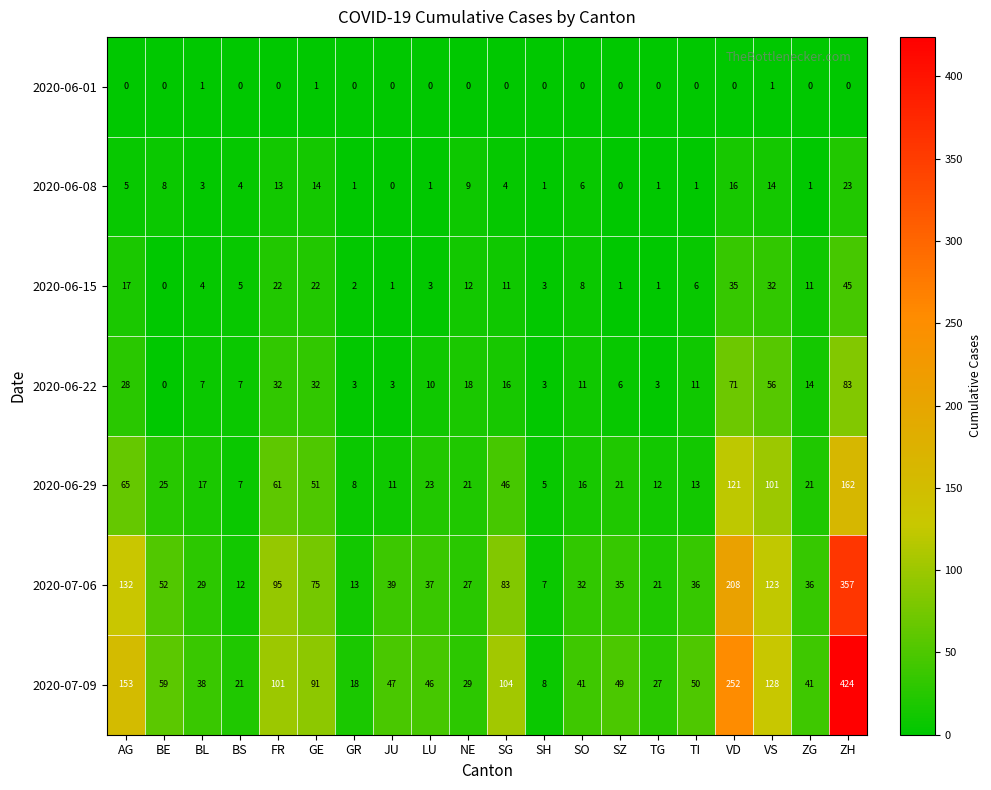

Which category has the highest value across all series?

ZH